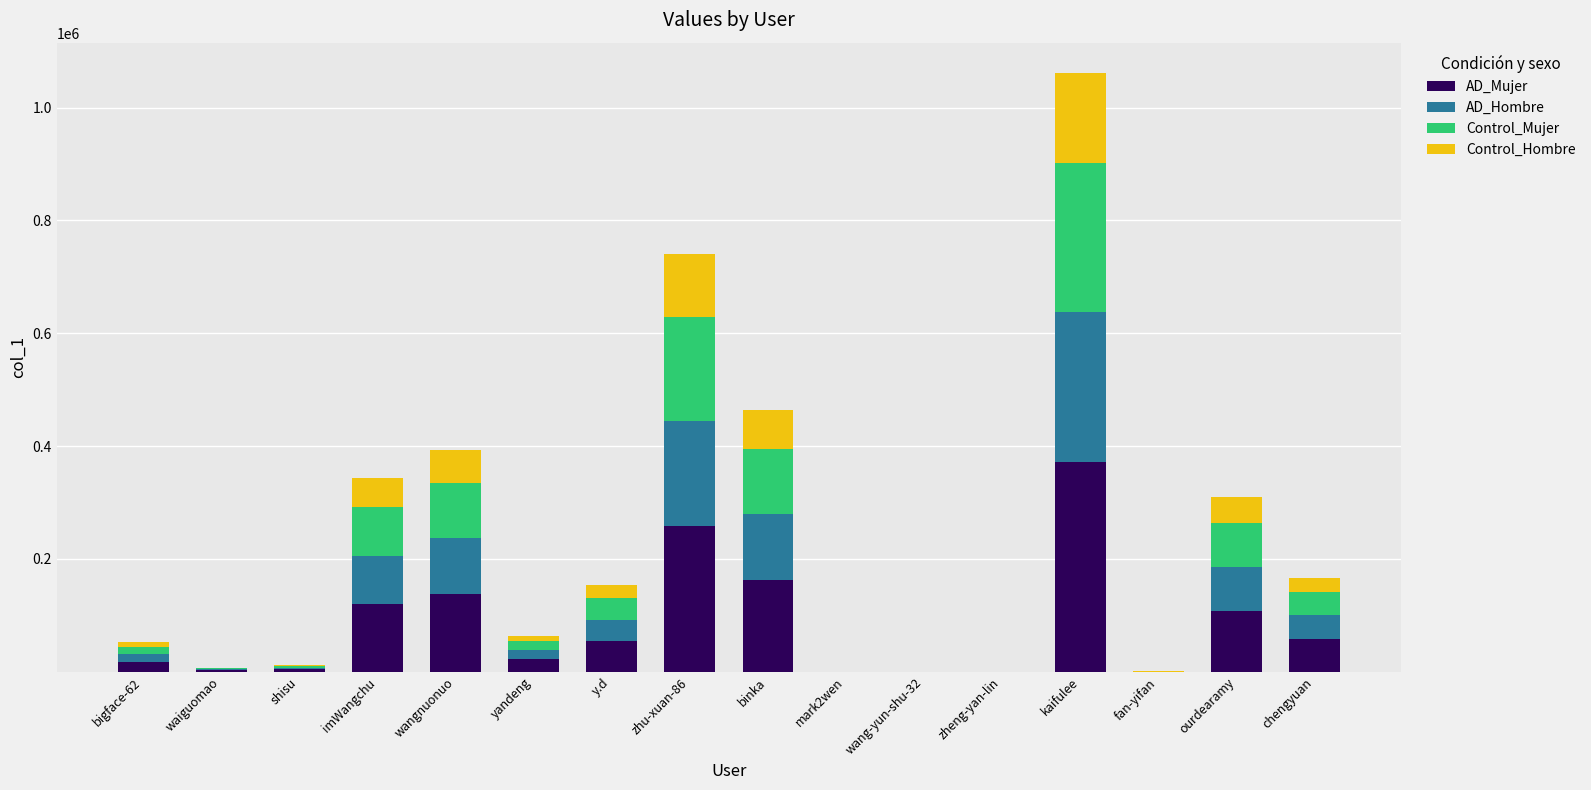

What is the sum of all AD_Mujer values?

1319925